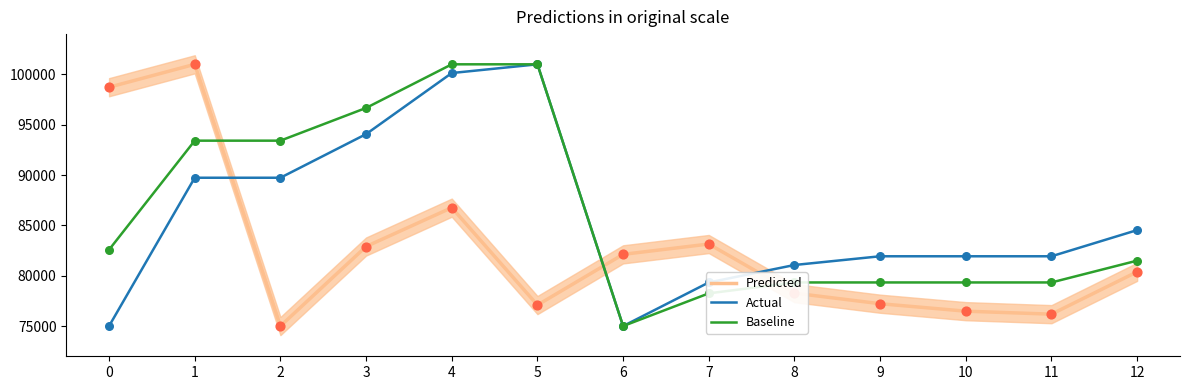

At how many categories does at least one series exceed 78663?

13